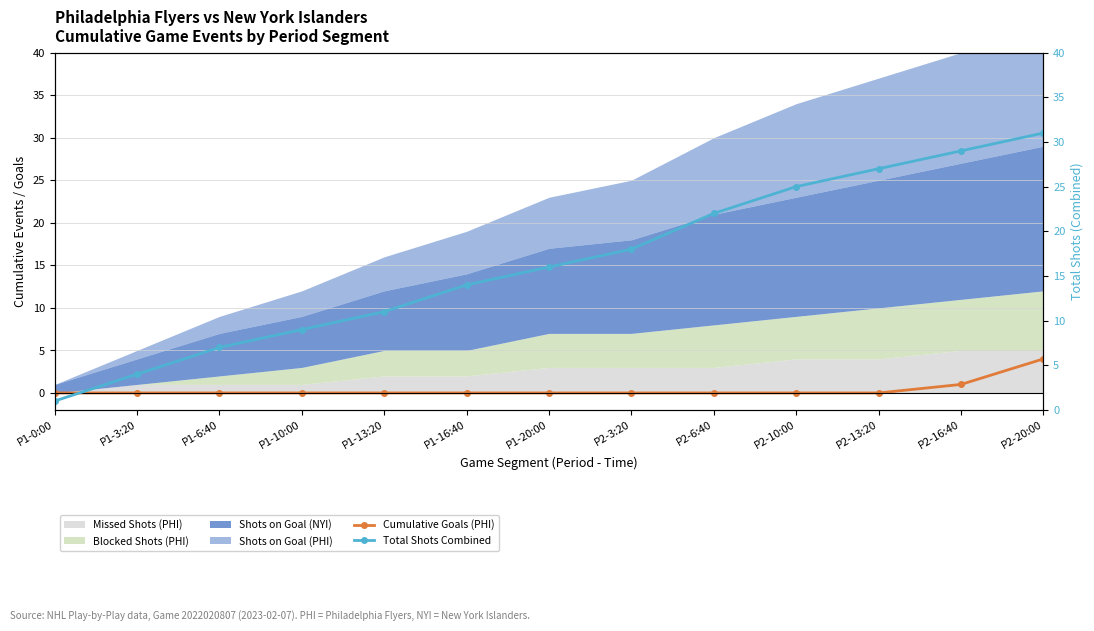

Where is Cumulative Goals (PHI) nearest to the value 2?

P2-16:40